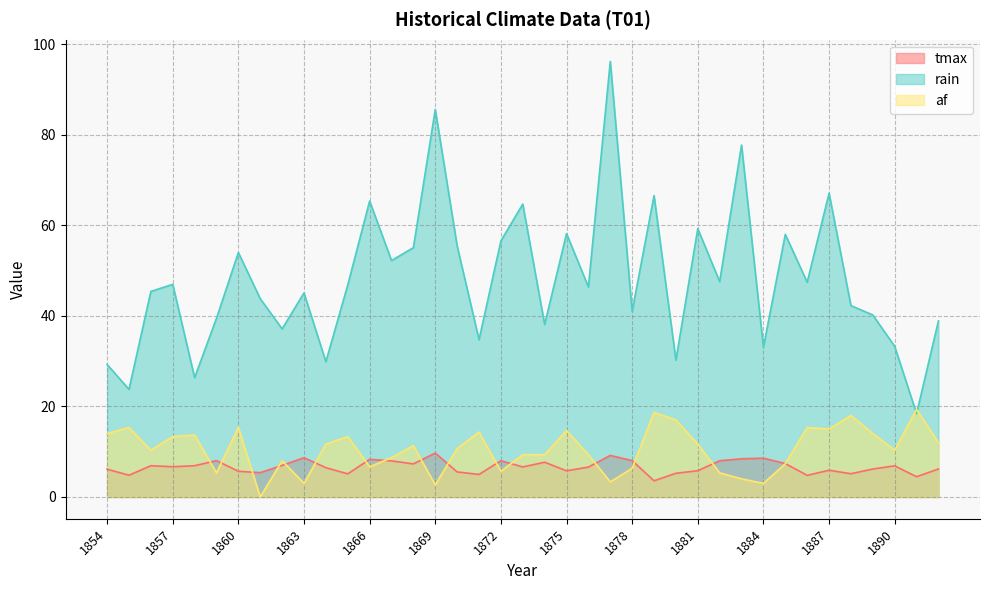

Reading left to right, what are all the values shown in this chart?

tmax: 1854=6.1	1855=4.8	1856=6.9	1857=6.7	1858=6.9	1859=8.0	1860=5.7	1861=5.4	1862=7.0	1863=8.7	1864=6.5	1865=5.1	1866=8.3	1867=8.0	1868=7.3	1869=9.7	1870=5.5	1871=5.0	1872=8.0	1873=6.6	1874=7.7	1875=5.8	1876=6.6	1877=9.2	1878=8.0	1879=3.6	1880=5.2	1881=5.8	1882=8.0	1883=8.4	1884=8.6	1885=7.4	1886=4.8	1887=5.9	1888=5.1	1889=6.2	1890=6.9	1891=4.5	1892=6.2
rain: 1854=29.3	1855=23.8	1856=45.4	1857=47.0	1858=26.4	1859=39.5	1860=54.0	1861=43.8	1862=37.1	1863=45.1	1864=29.9	1865=46.8	1866=65.4	1867=52.2	1868=55.1	1869=85.6	1870=55.5	1871=34.7	1872=56.6	1873=64.7	1874=38.1	1875=58.2	1876=46.4	1877=96.2	1878=41.0	1879=66.6	1880=30.2	1881=59.3	1882=47.6	1883=77.7	1884=33.1	1885=58.0	1886=47.4	1887=67.1	1888=42.3	1889=40.2	1890=33.3	1891=18.4	1892=38.9
af: 1854=14.0	1855=15.3	1856=10.3	1857=13.3	1858=13.7	1859=5.3	1860=15.3	1861=0.0	1862=8.0	1863=3.0	1864=11.7	1865=13.3	1866=6.7	1867=8.7	1868=11.3	1869=2.7	1870=10.7	1871=14.3	1872=5.7	1873=9.3	1874=9.3	1875=14.7	1876=9.3	1877=3.3	1878=6.3	1879=18.7	1880=17.0	1881=11.7	1882=5.3	1883=4.0	1884=3.0	1885=7.3	1886=15.3	1887=15.0	1888=18.0	1889=14.0	1890=10.3	1891=19.3	1892=12.0